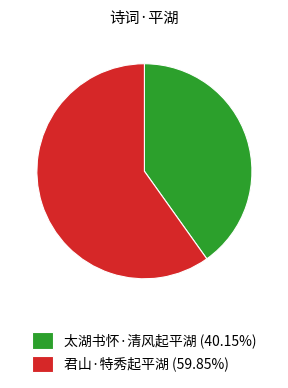

Which slice is the smallest?

太湖书怀·清风起平湖